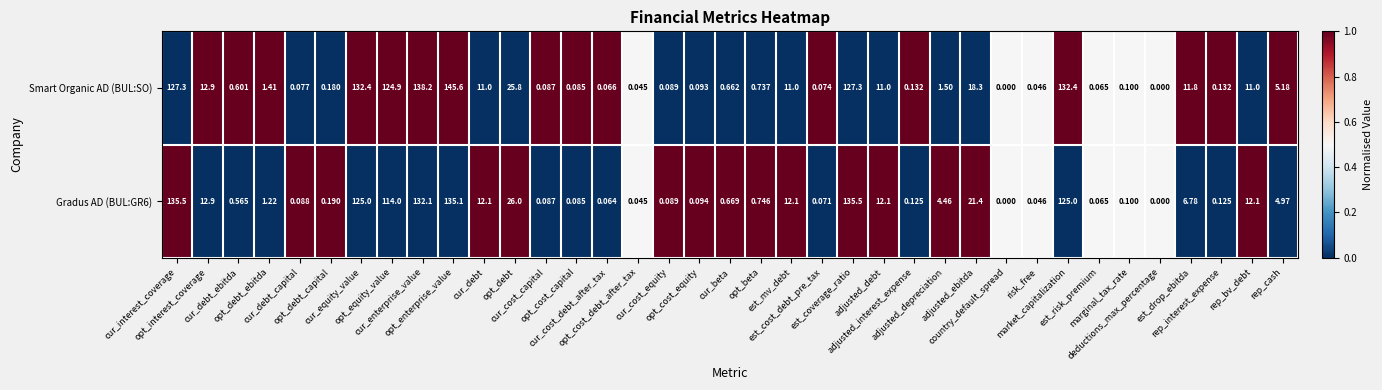

How many series are shown in this chart?

2